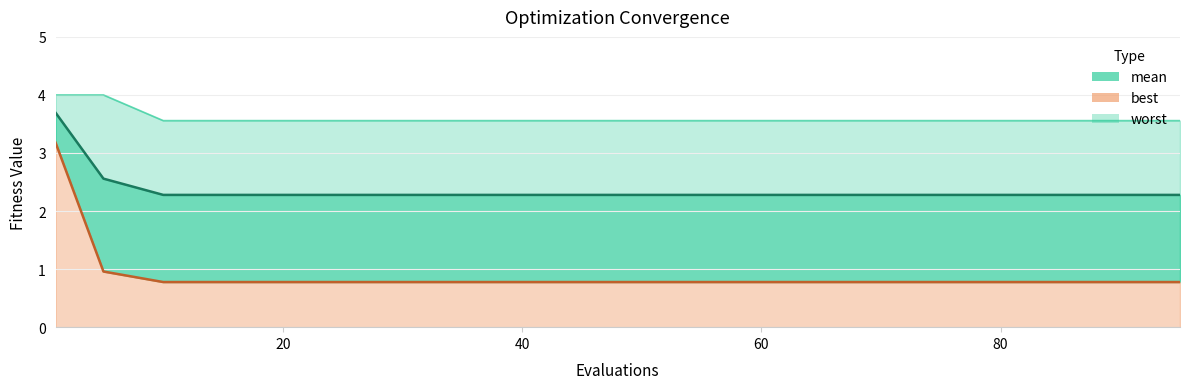

Between 5 and 50, which is larger?

5